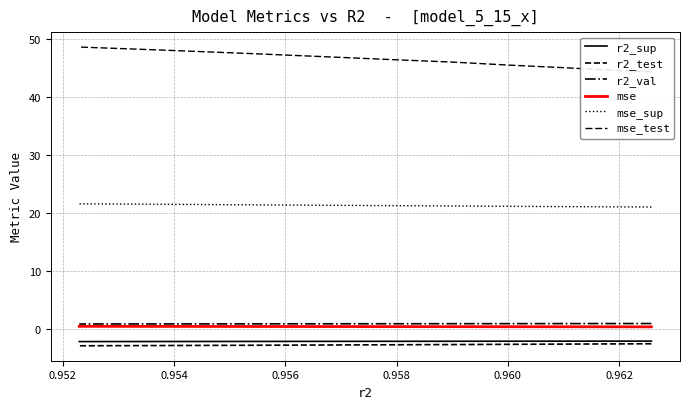

What are all the series names shown in the legend?

r2_sup, r2_test, r2_val, mse, mse_sup, mse_test